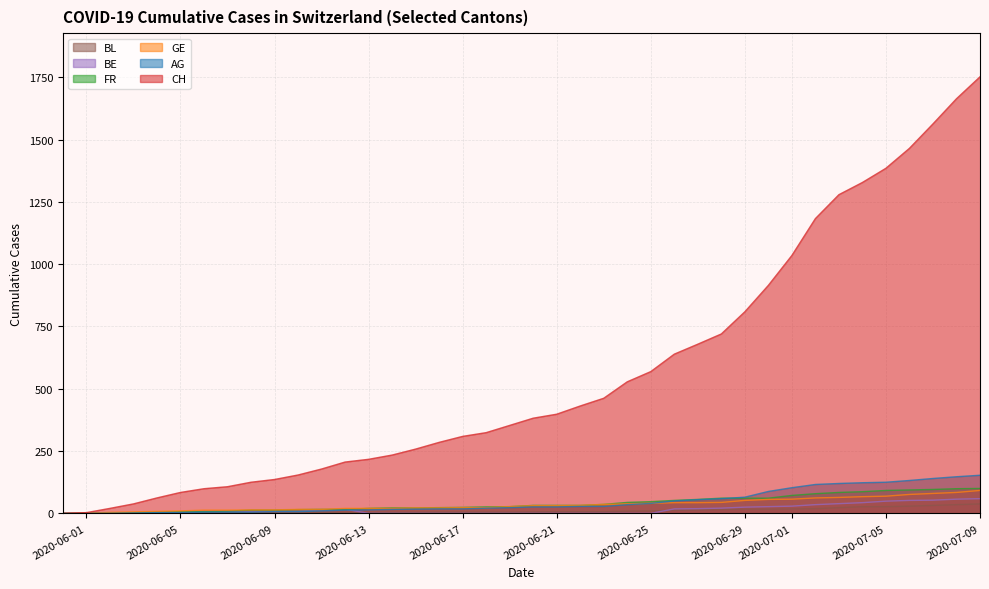

What are all the series names shown in the legend?

CH, AG, GE, FR, BE, BL